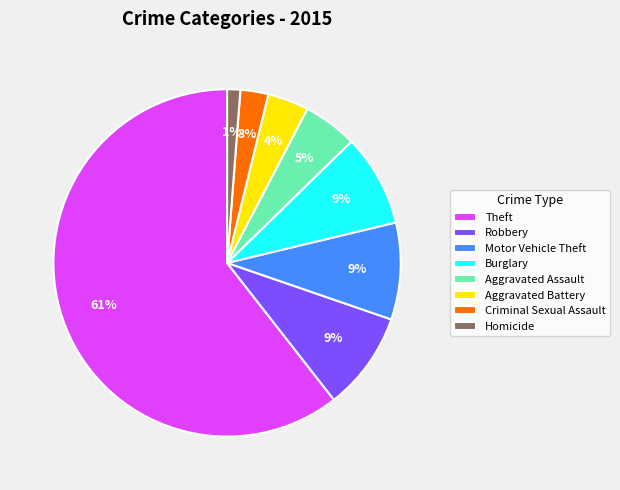

Between Homicide and Aggravated Battery, which is larger?

Aggravated Battery